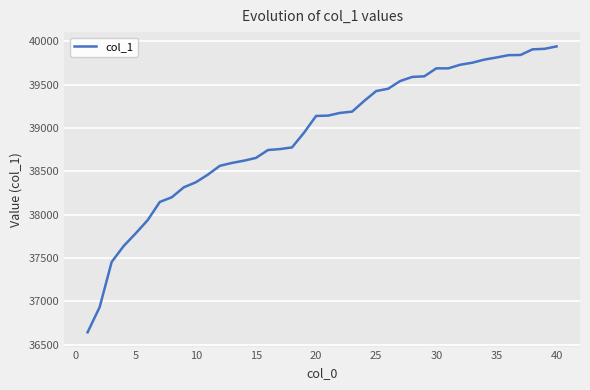

What is the difference between the maximum and minimum values?

3297